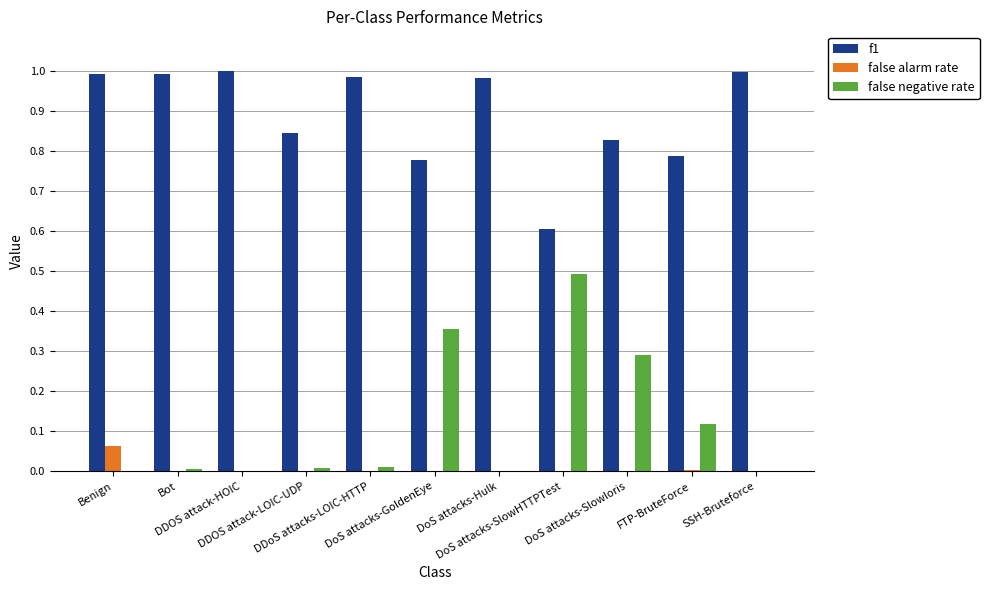

Which series has the largest total across all categories?

f1